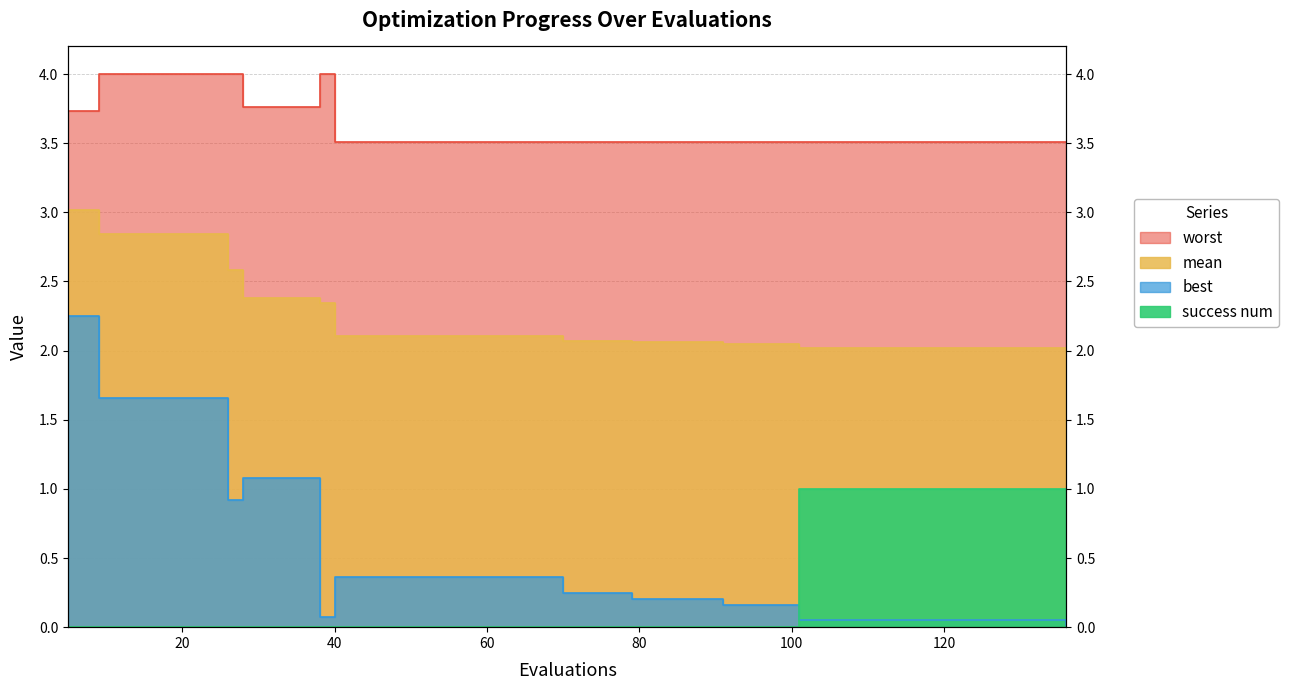

How many intersections are there between success num and best?

1